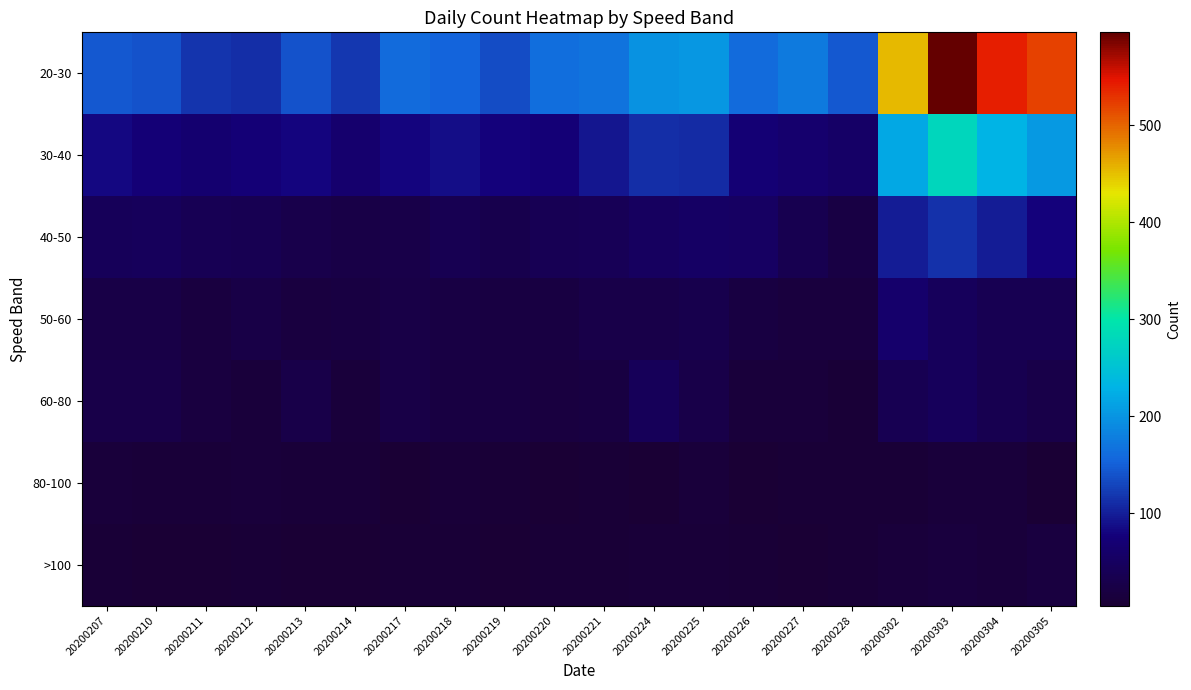

Which category has the highest value across all series?

20200303